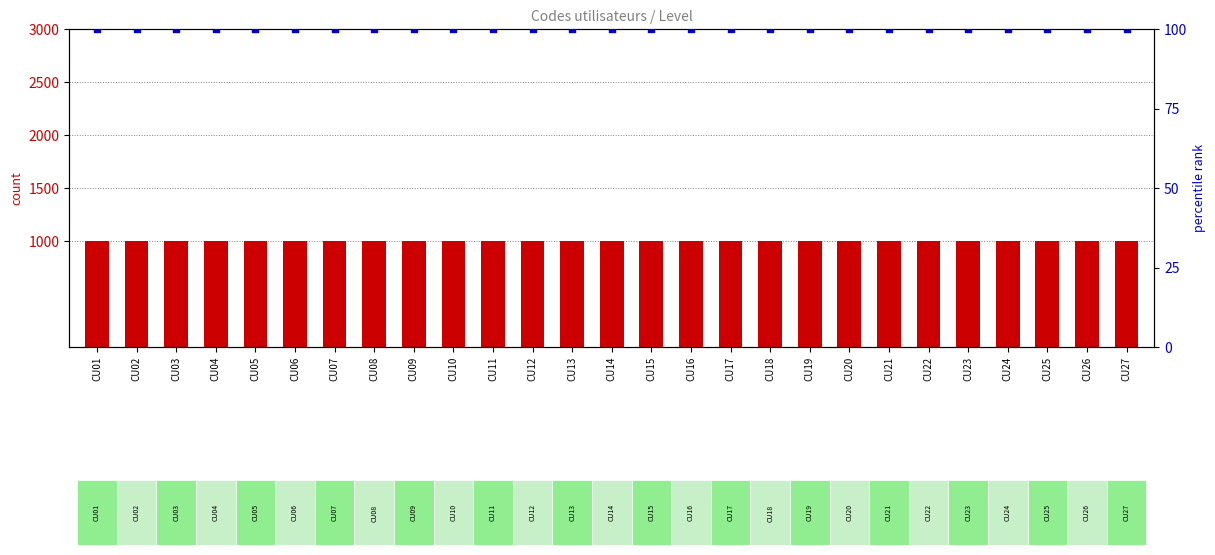

Which series contains the lowest Y value?

percentile rank within the sample